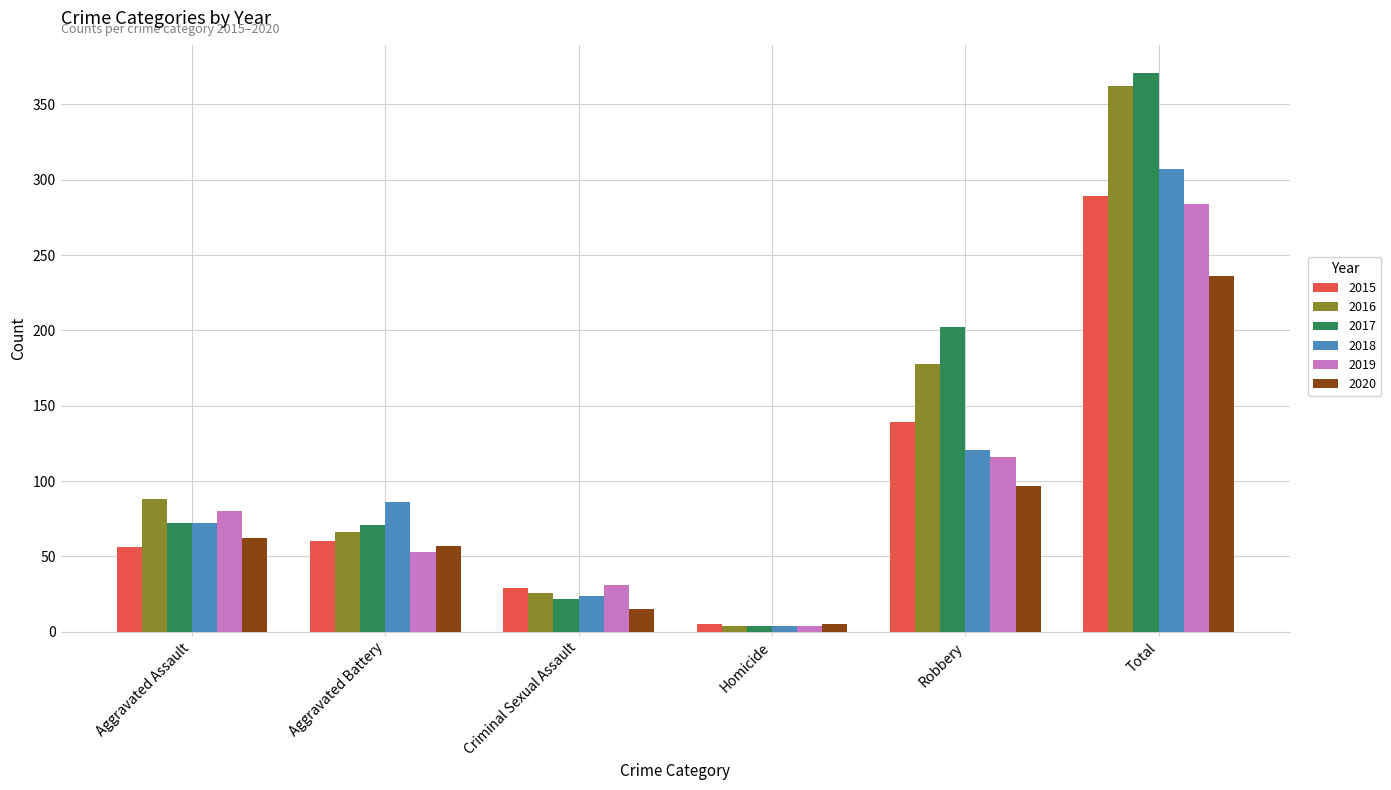

At which label does 2020 reach its peak?

Total